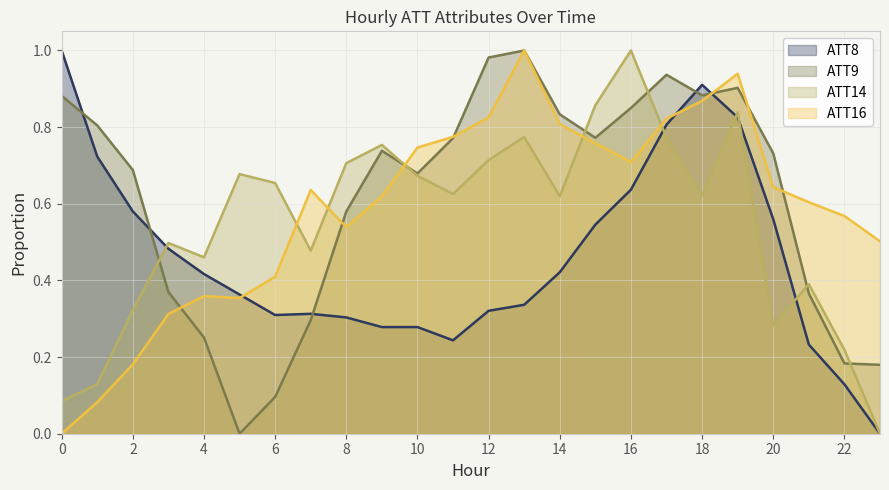

True or false: ATT14 has a value of 0.7 at 10.

True